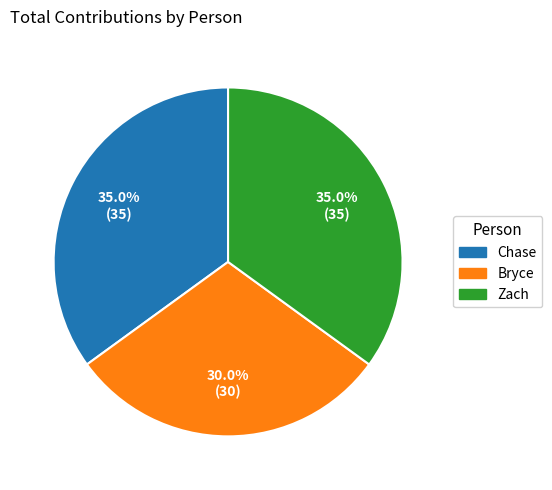

Is there a majority slice in this chart?

No